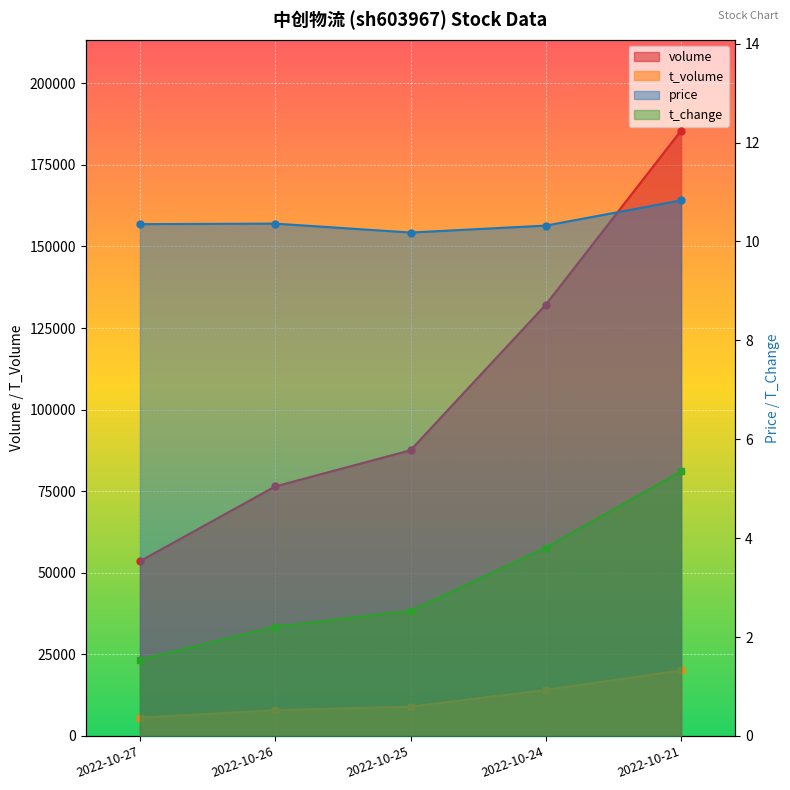

What is the average value of the t_change series?

3.1